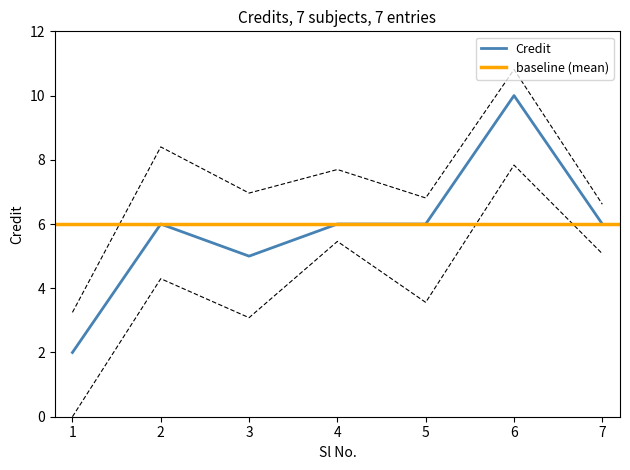

What is the approximate value of Credit at 3?

5